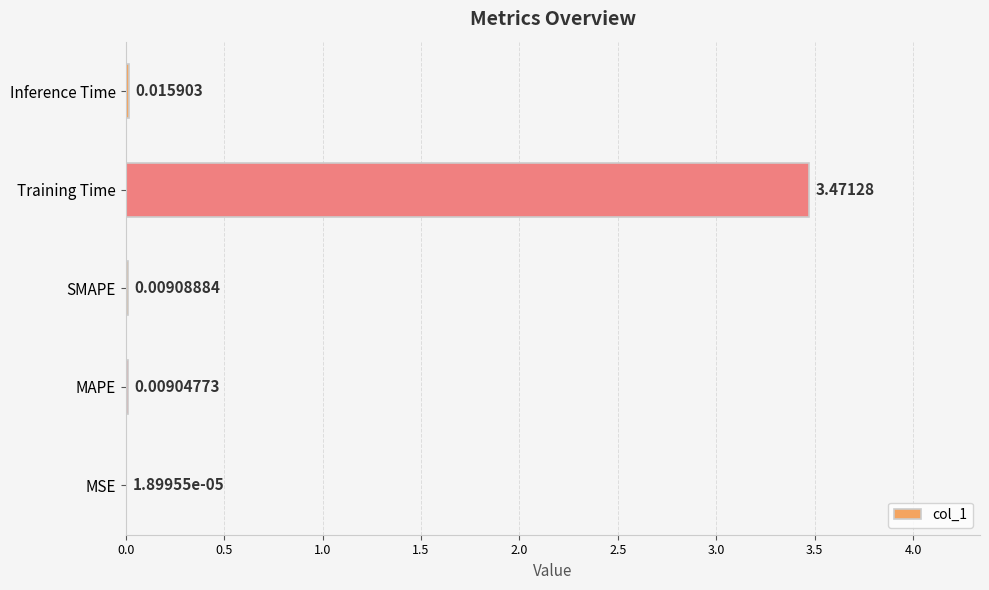

Which has a higher value, Inference Time or MSE?

Inference Time